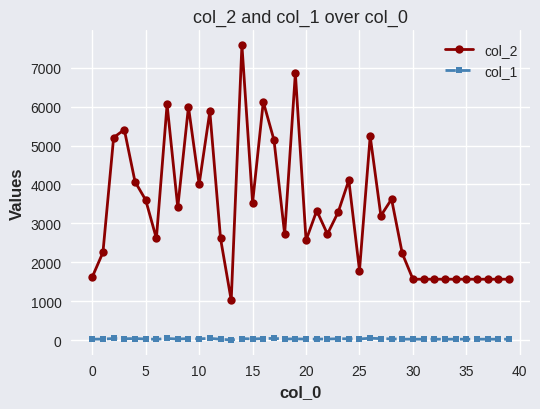

True or false: col_1 and col_2 intersect in this chart.

False